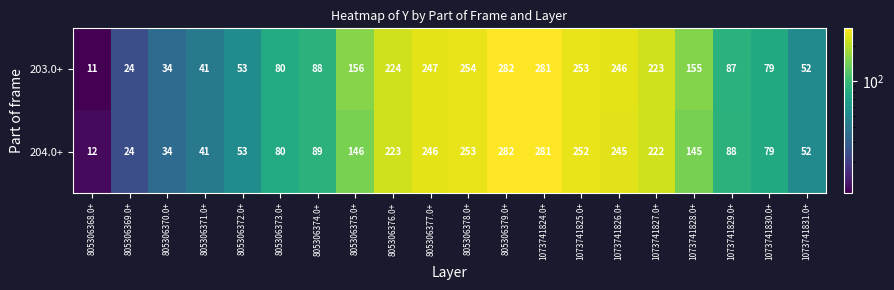

What is the spread (max minus min) of values at 805306374.0+?

1